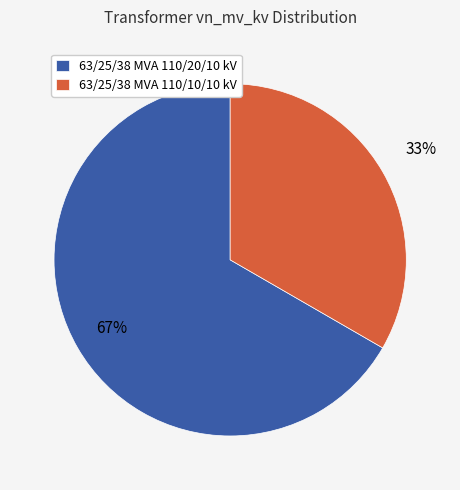

Between 63/25/38 MVA 110/10/10 kV and 63/25/38 MVA 110/20/10 kV, which is larger?

63/25/38 MVA 110/20/10 kV